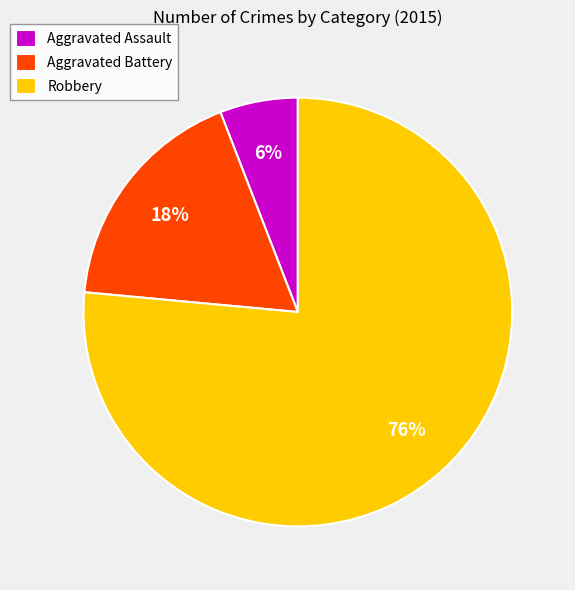

True or false: Robbery accounts for 71% of the total.

False